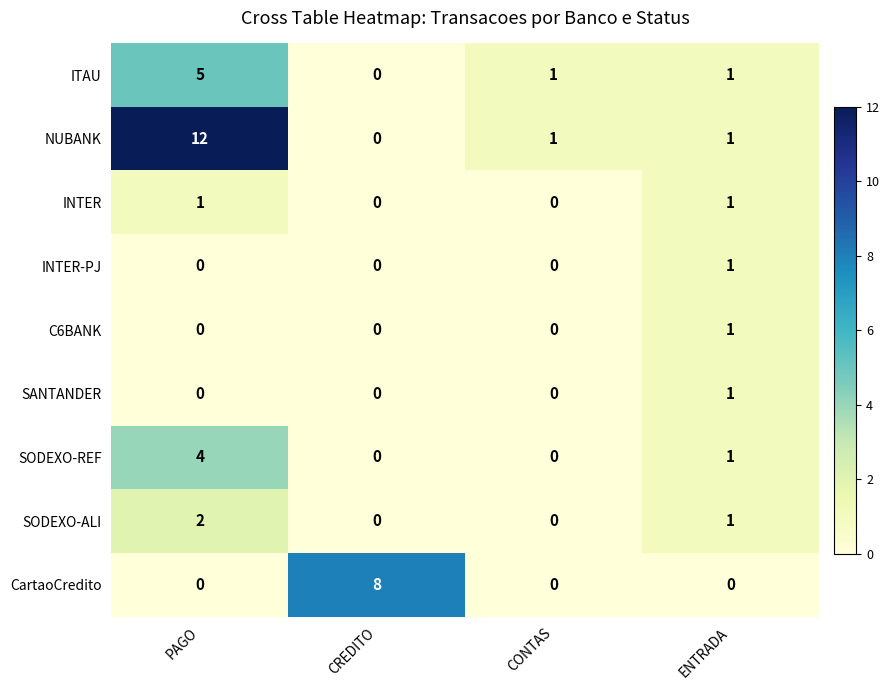

Which series changed the most between PAGO and ENTRADA?

NUBANK